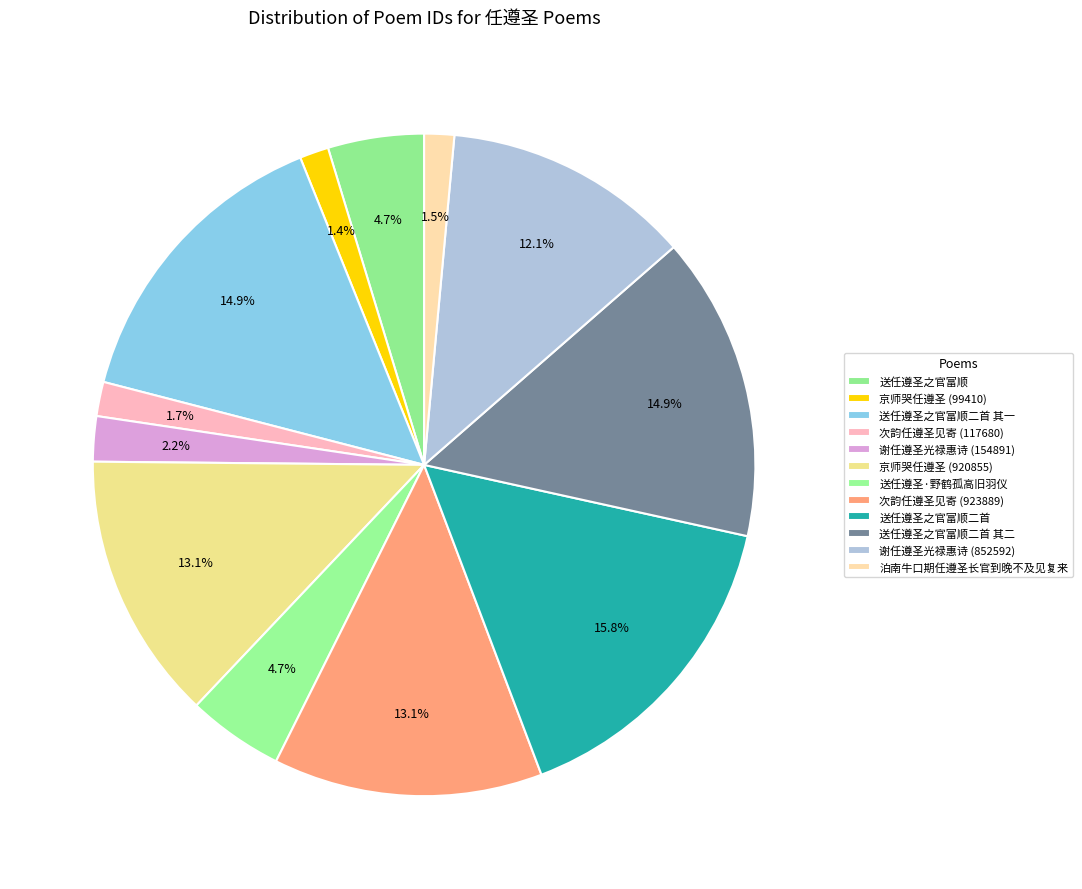

To the nearest percent, what is the difference between the 泊南牛口期任遵圣长官到晚不及见复来 and 送任遵圣之官富顺二首 slice percentages?

14%